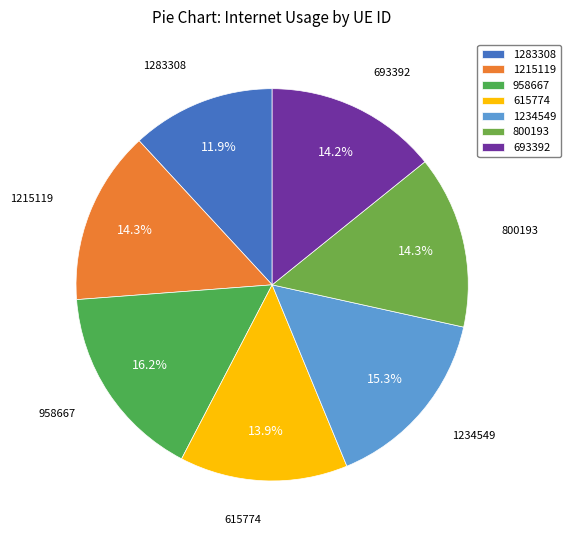

To the nearest percent, what is the difference between the largest and smallest slice percentages?

4%